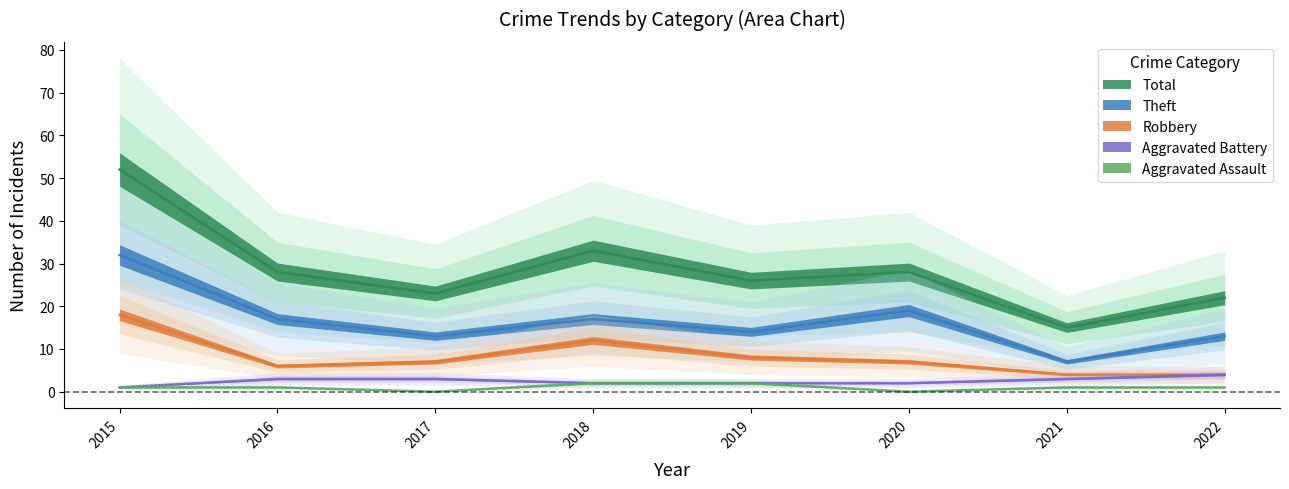

What is the maximum value for Theft?

32